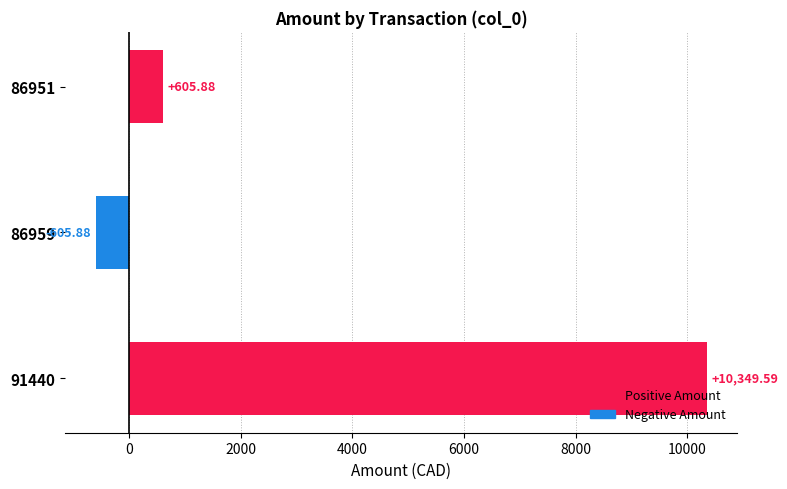

List the labels in order of value, smallest first.

86959, 86951, 91440